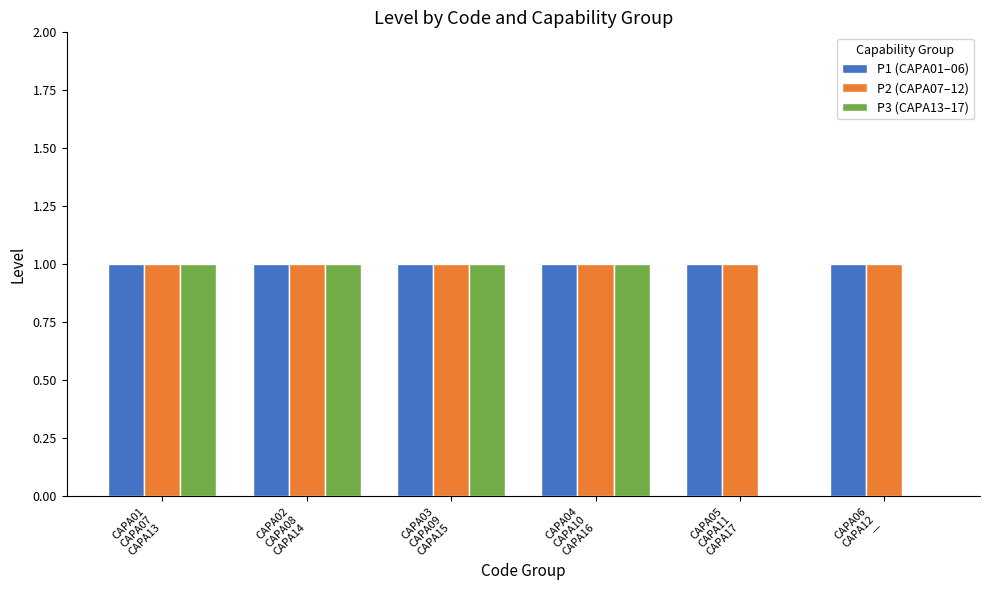

Which series has the largest range (max minus min)?

P3 (CAPA13–17)